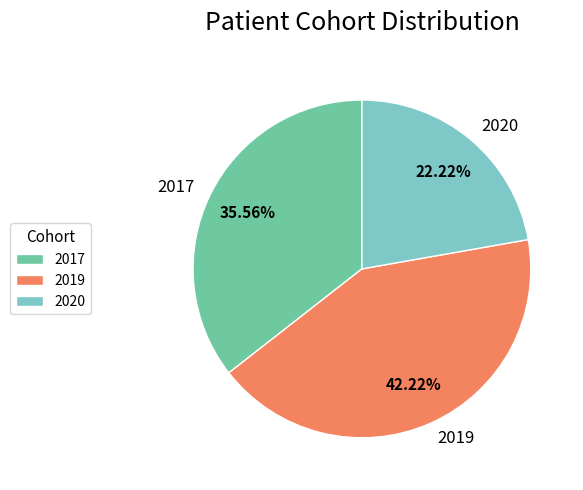

Count the number of slices in the pie.

3